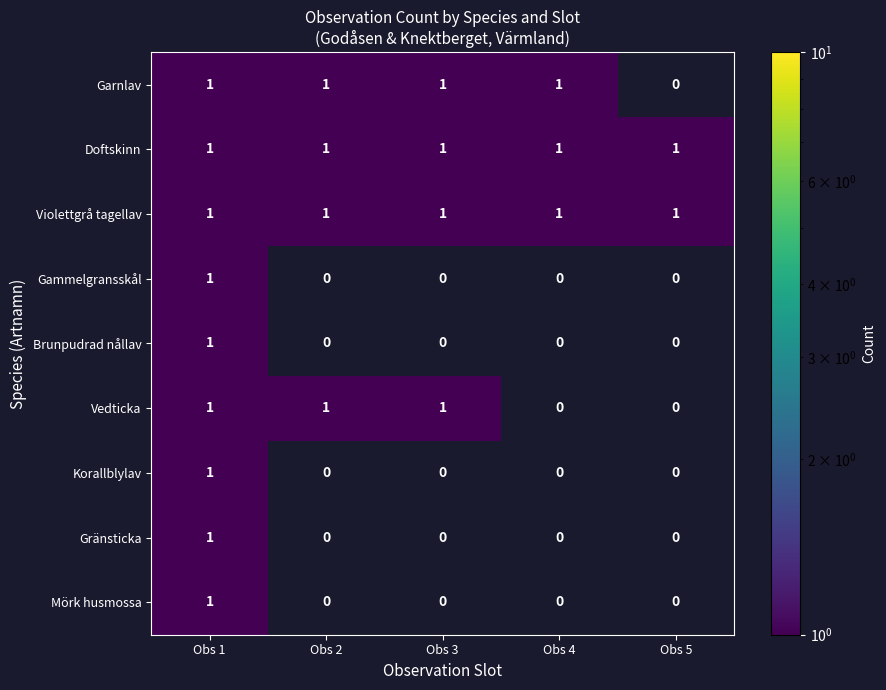

Is it true that Mörk husmossa equals 0 at Obs 2?

True